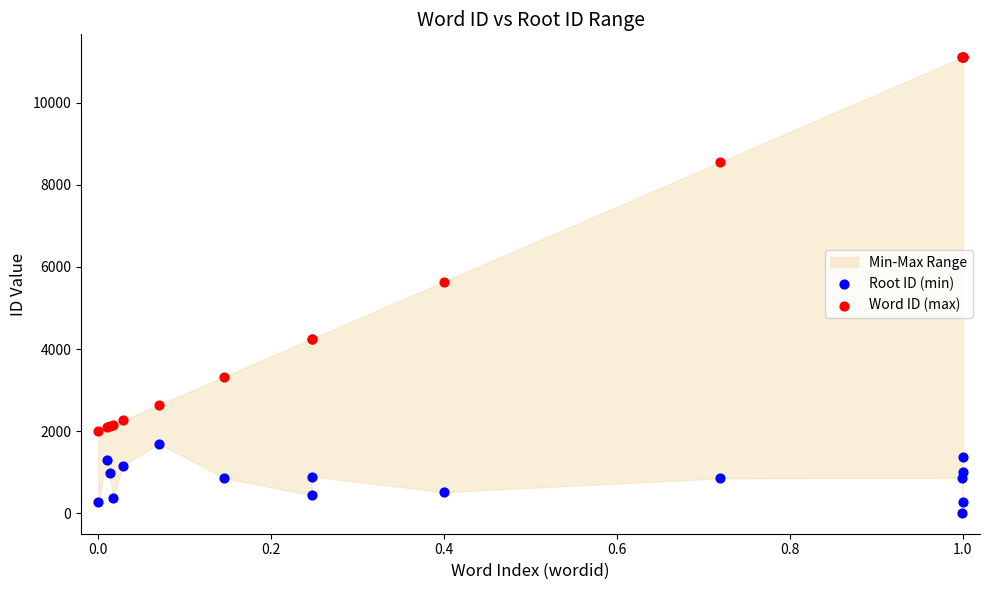

In the Word ID (max) series, what Y value is closest to 6556?

5643